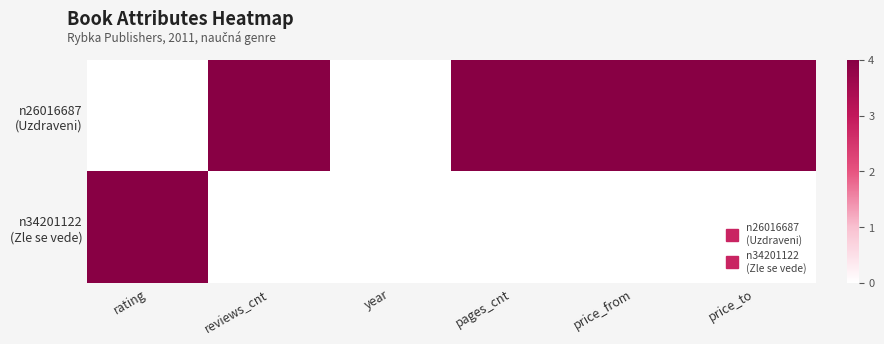

What is the difference between the highest and lowest values at reviews_cnt?

4